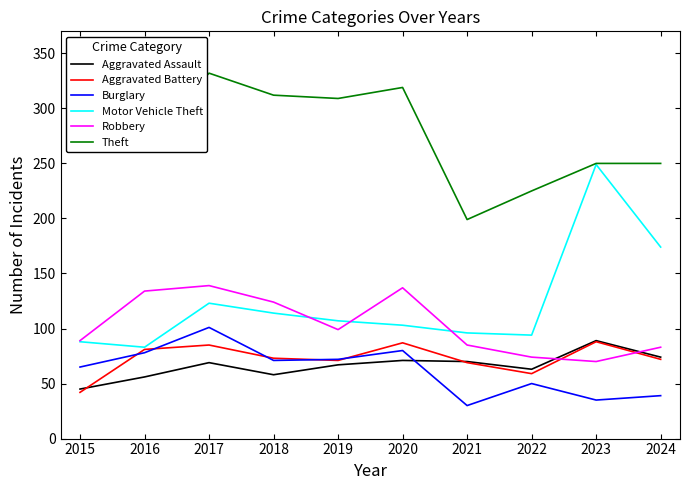

Read the Aggravated Battery value at 2020.

87